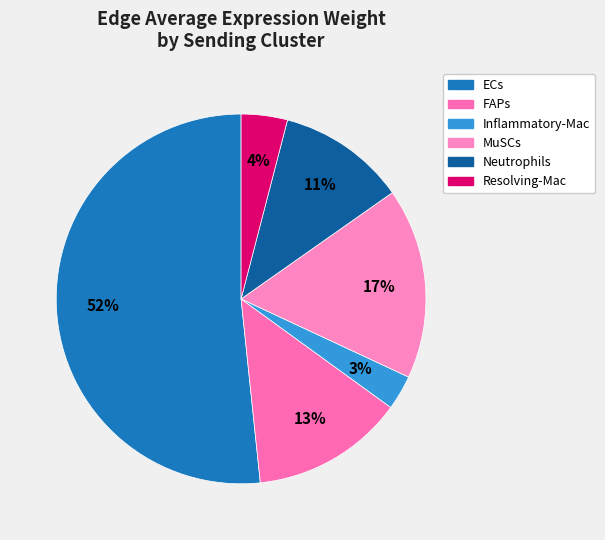

Count the number of slices in the pie.

6